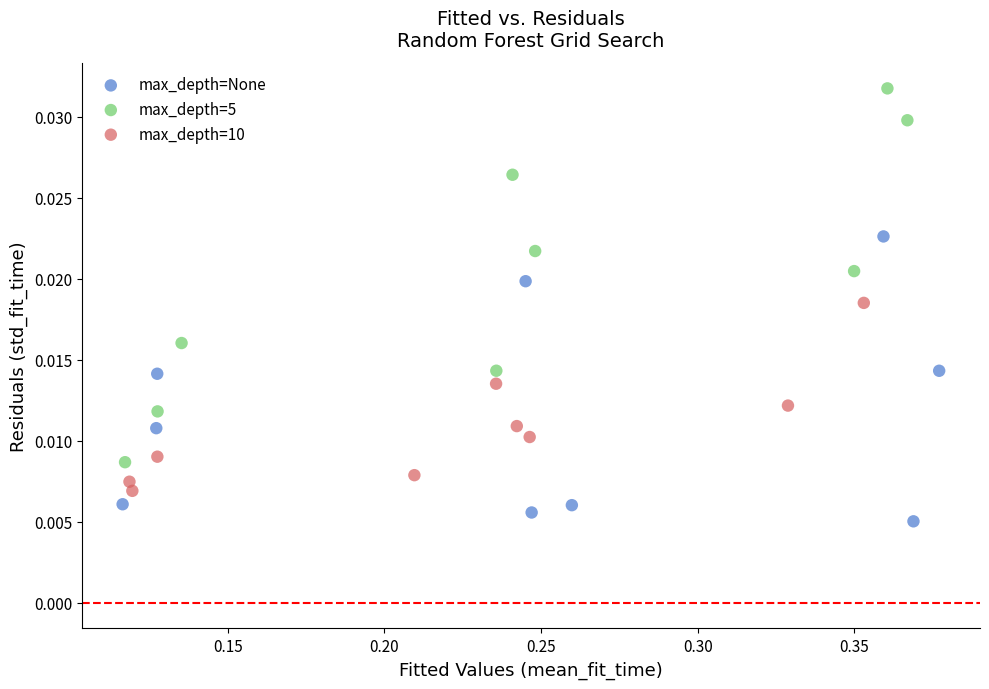

Which series has the widest spread of Y values?

max_depth=5